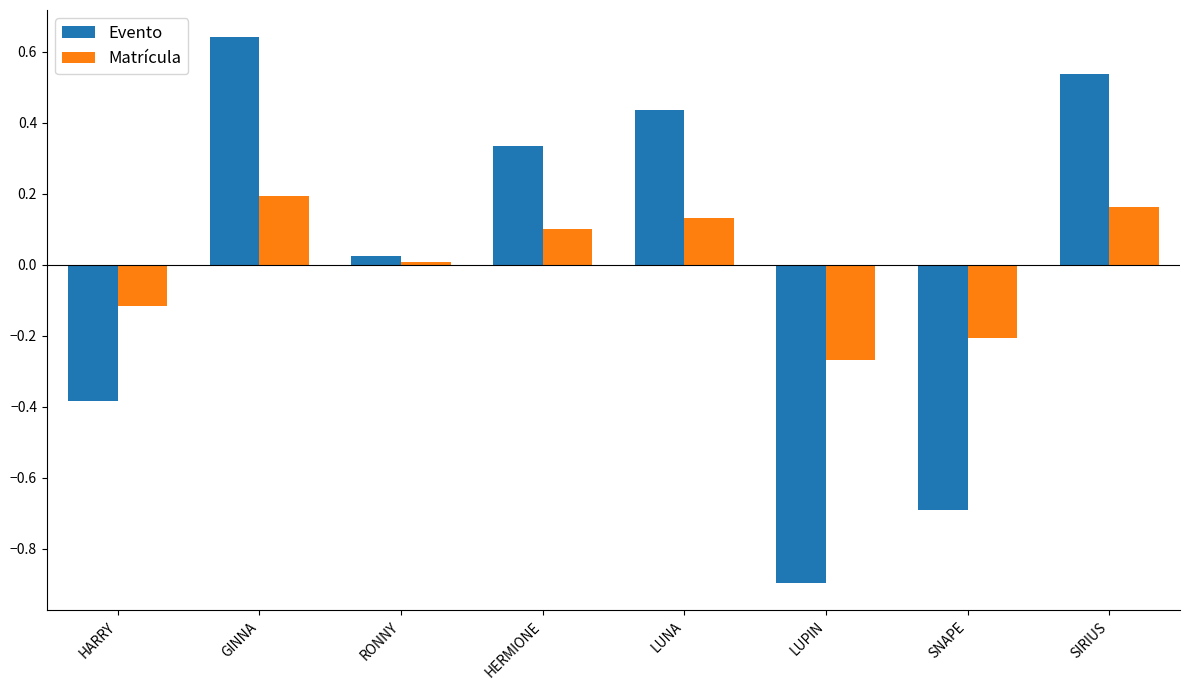

List the series in order of their peak value, lowest first.

Matrícula, Evento